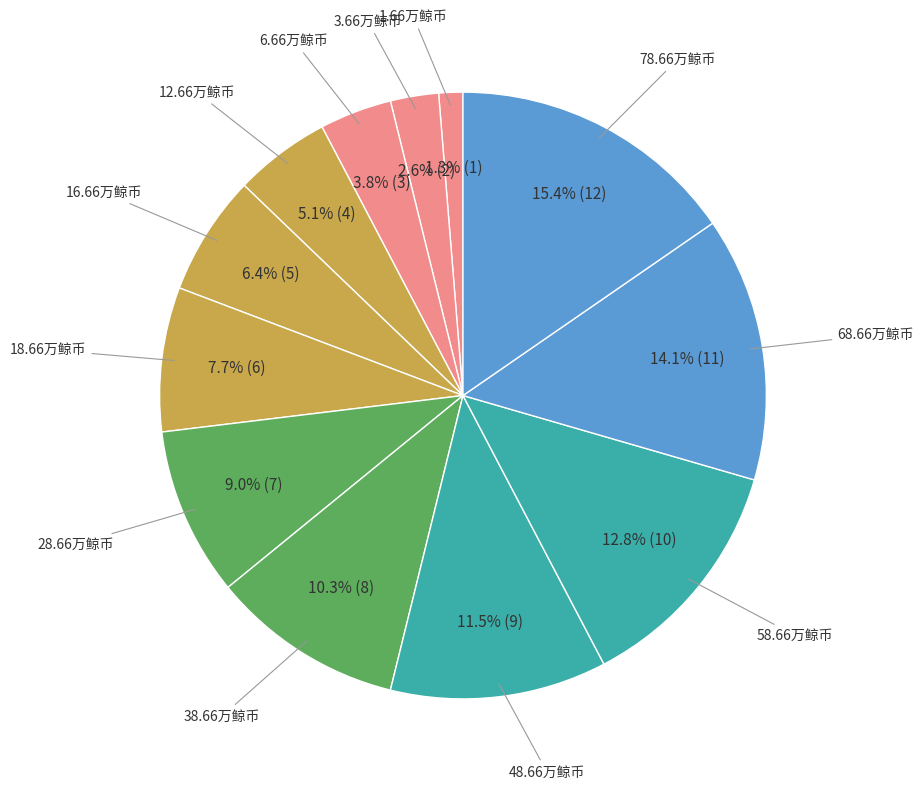

How many segments does this pie chart have?

12